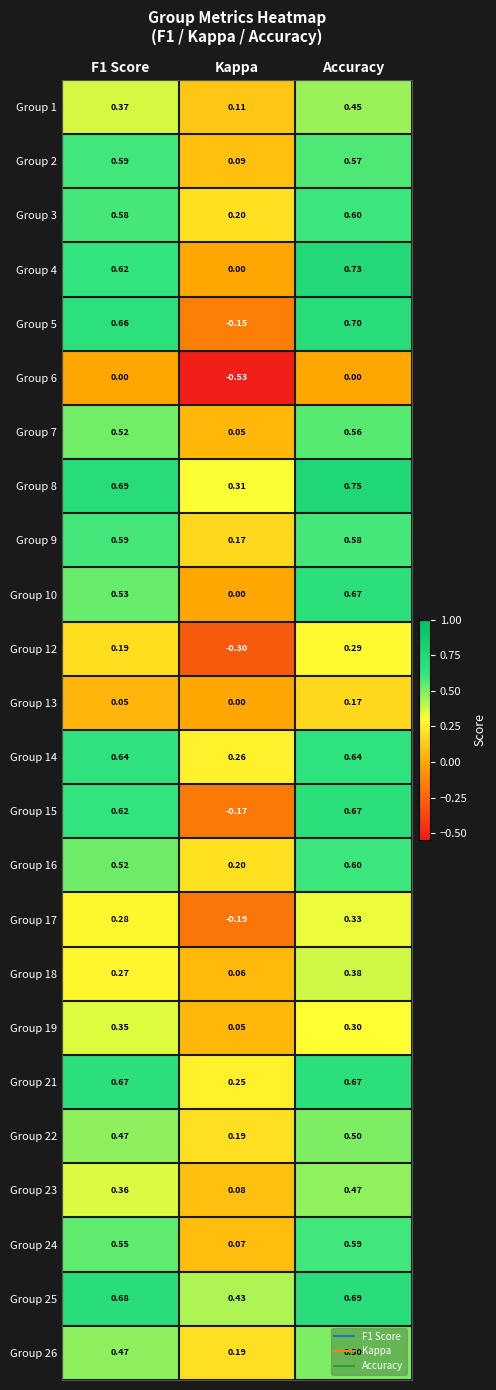

What is the spread (max minus min) of values at Kappa?

1.0